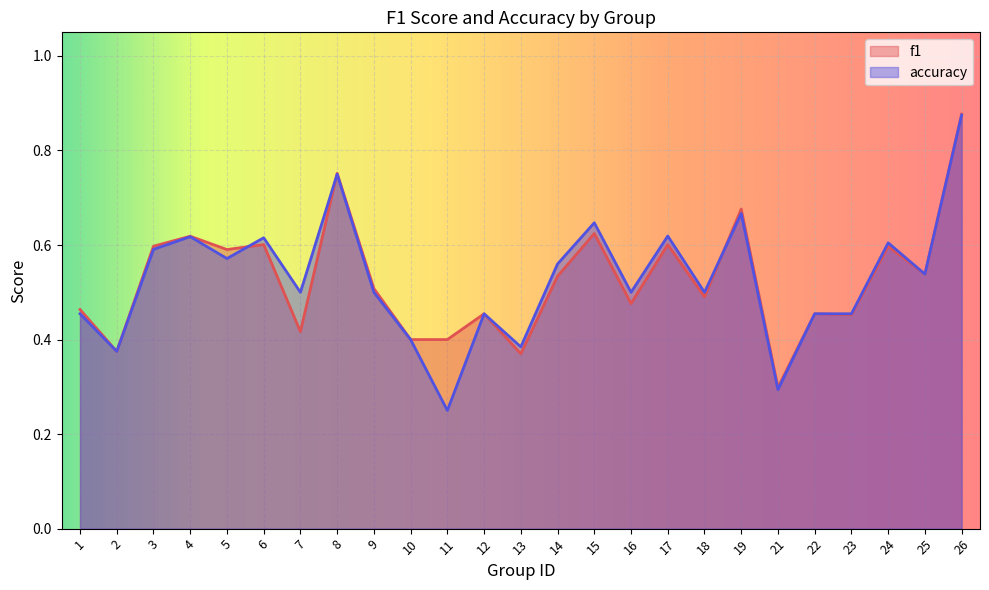

At which category does accuracy reach its first local valley?

2